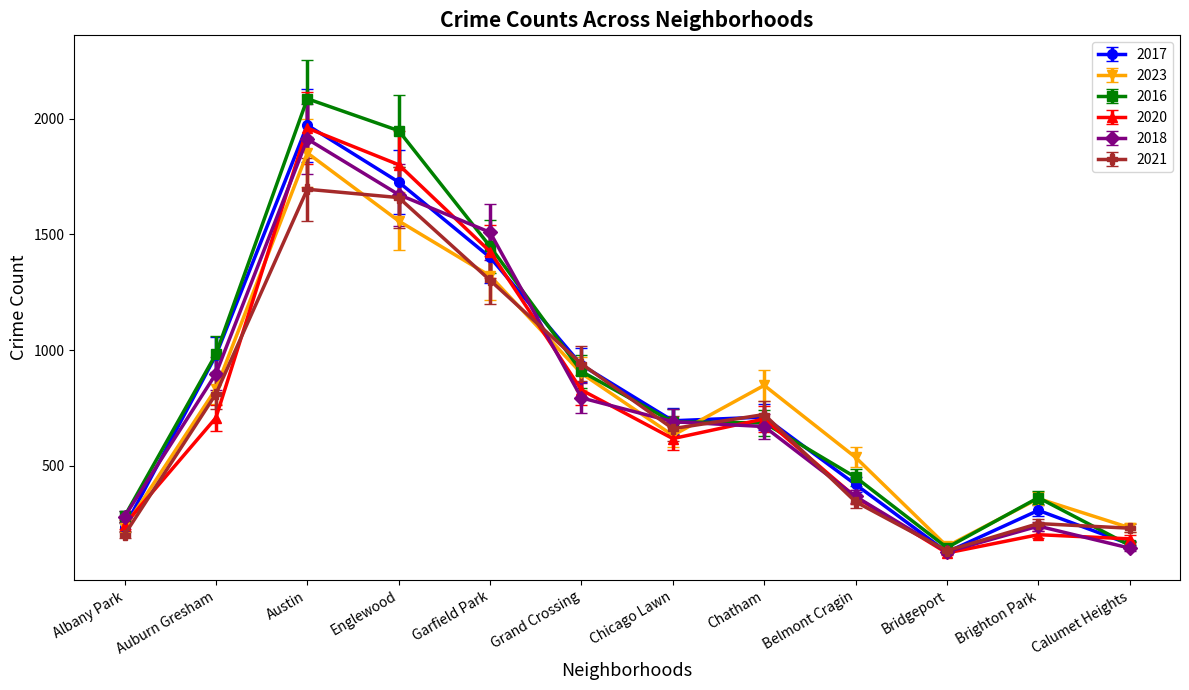

Which series changed the most between Chicago Lawn and Belmont Cragin?

2018